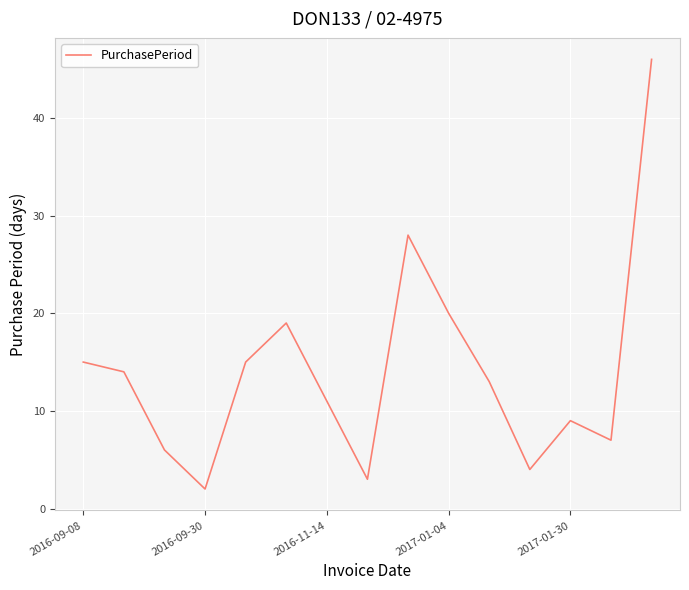

What is the difference between the maximum and minimum values?

44